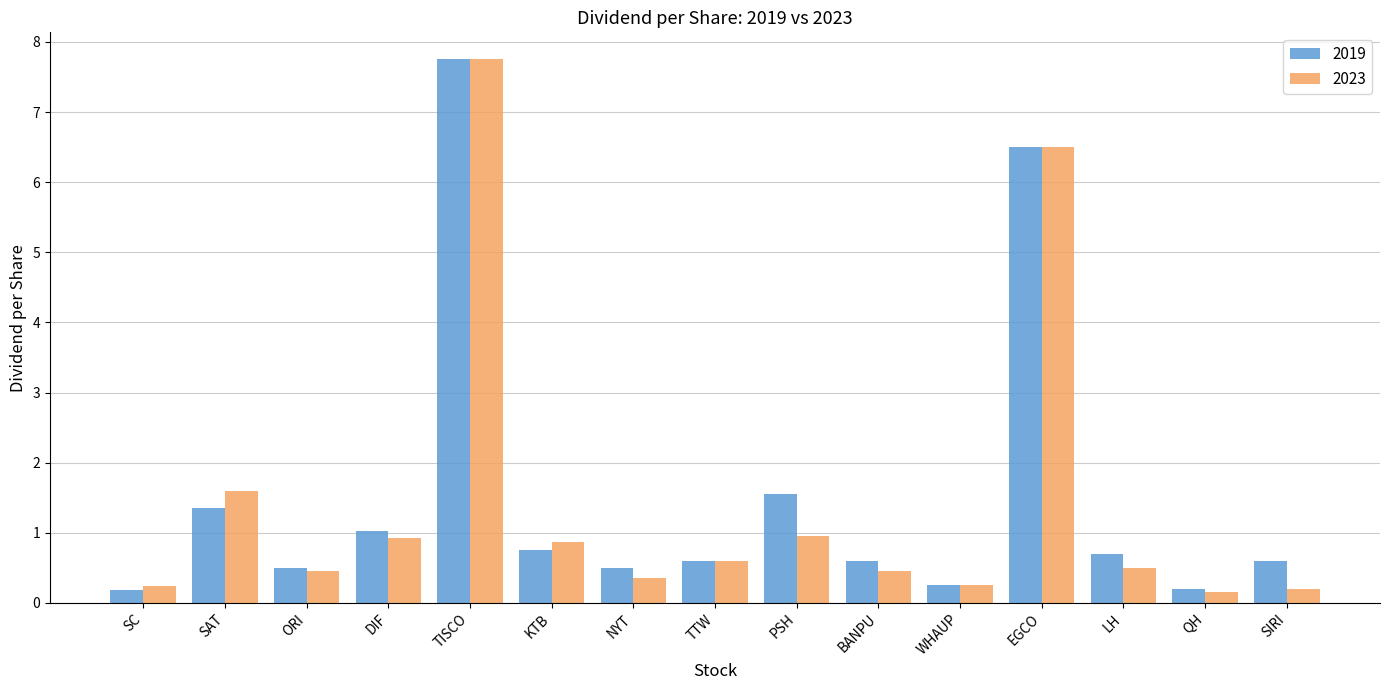

At which category is the sum across all series the highest?

TISCO